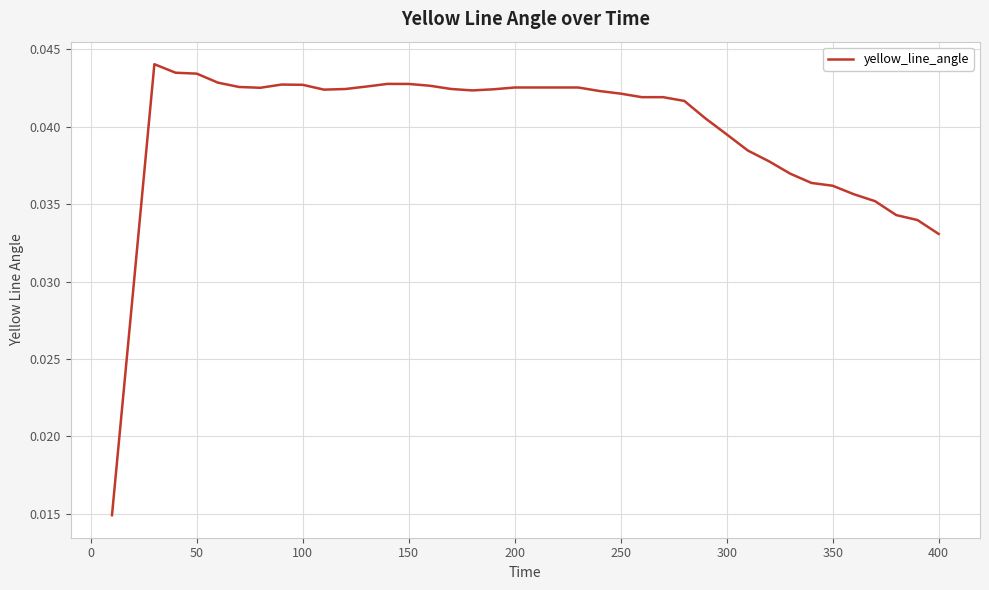

How many lines are shown in the chart?

1